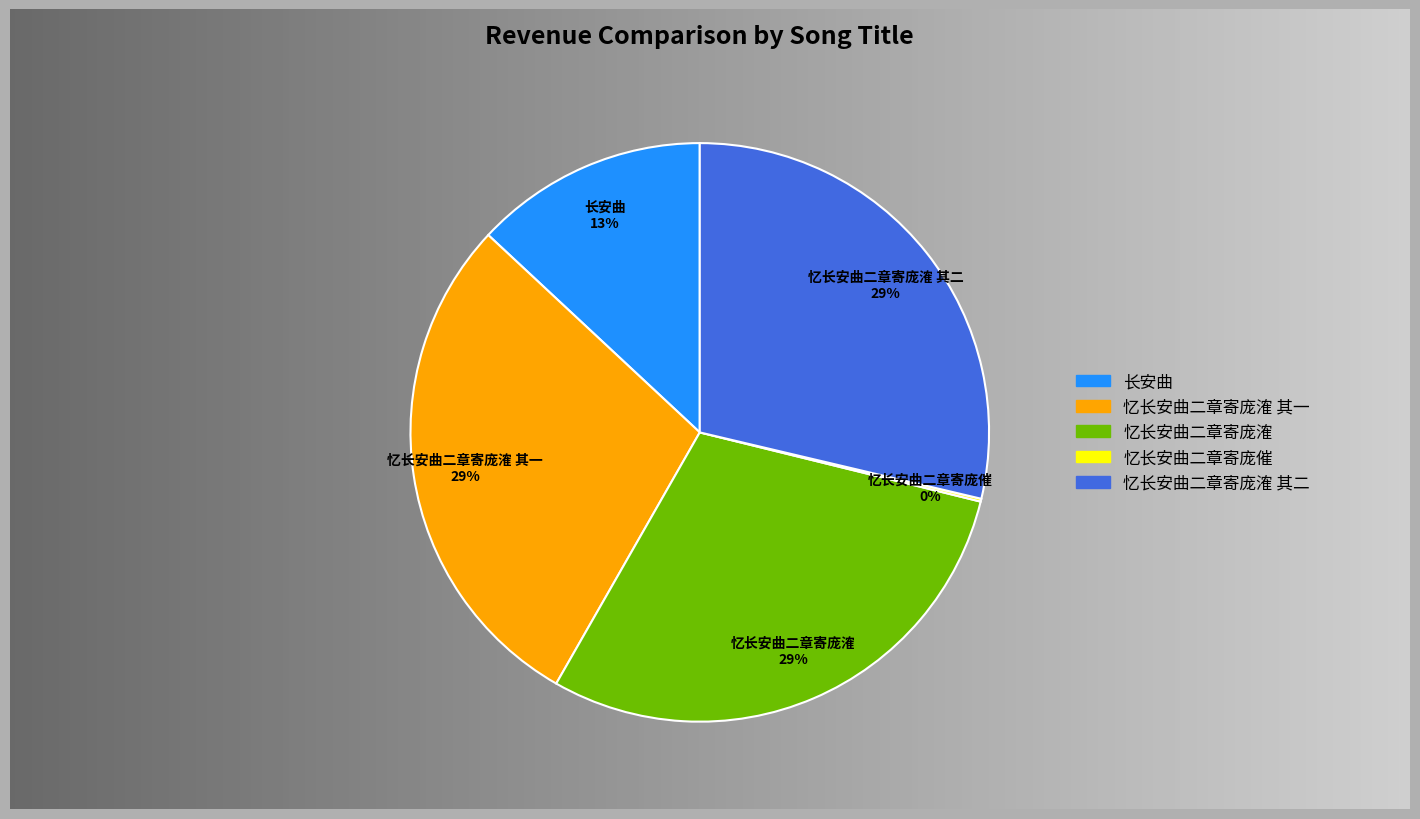

What percentage do 忆长安曲二章寄庞㴶 and 长安曲 together represent?

42.5%